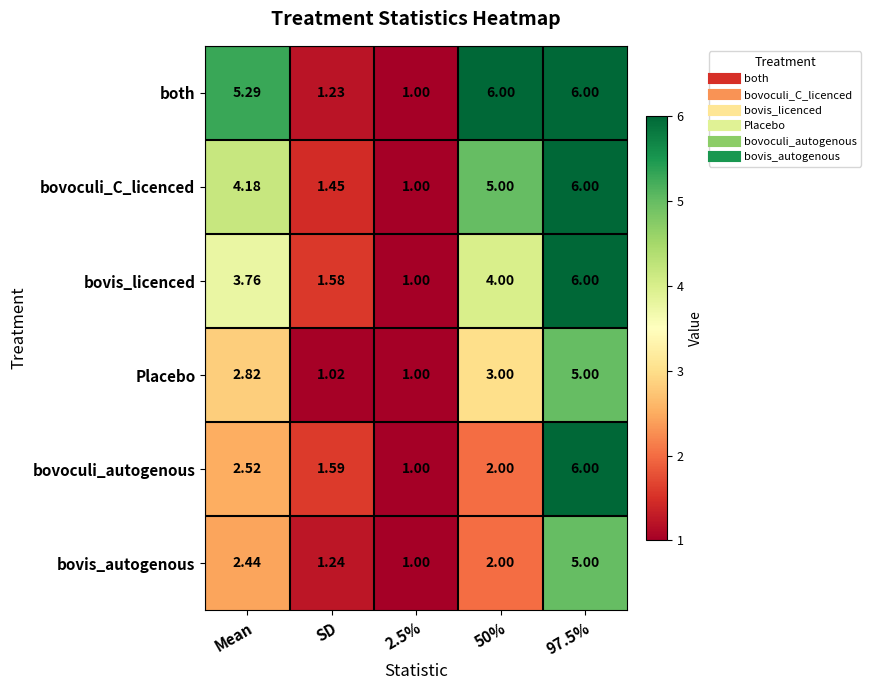

At which label is bovoculi_autogenous closest to 3?

Mean